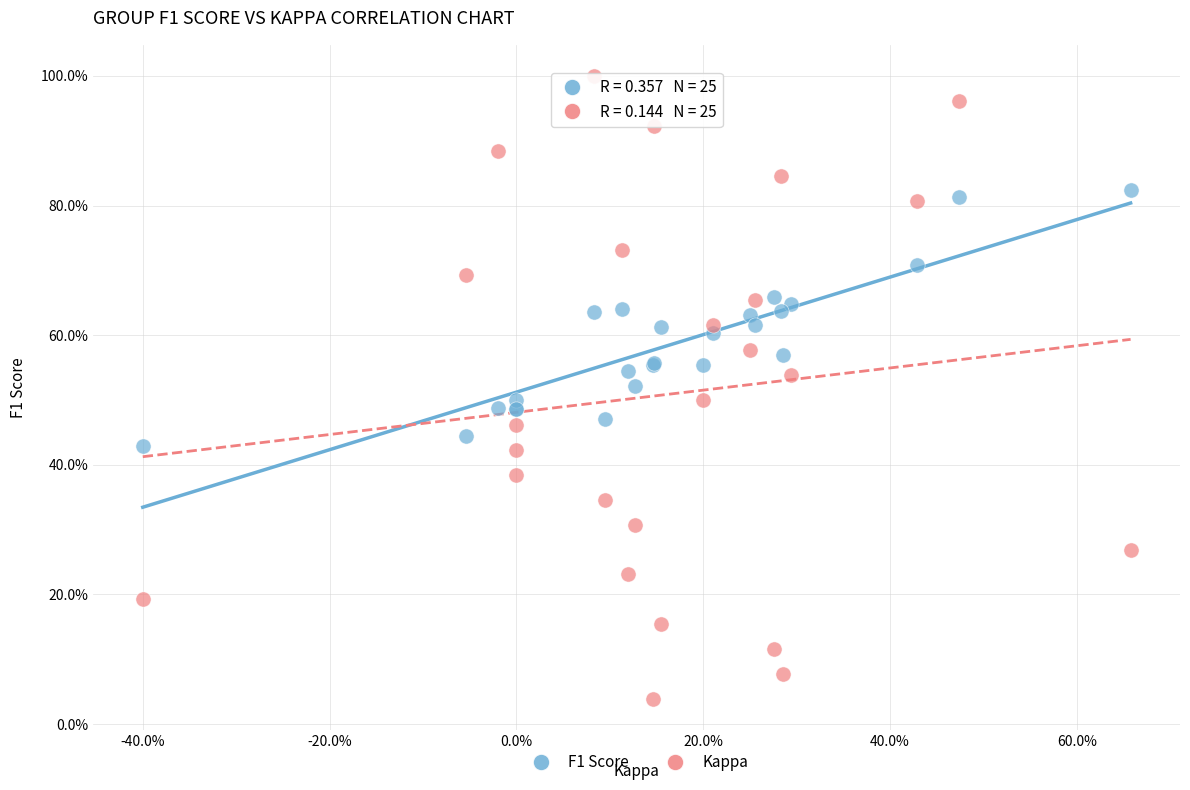

Which series has the largest Y range (max minus min)?

Kappa